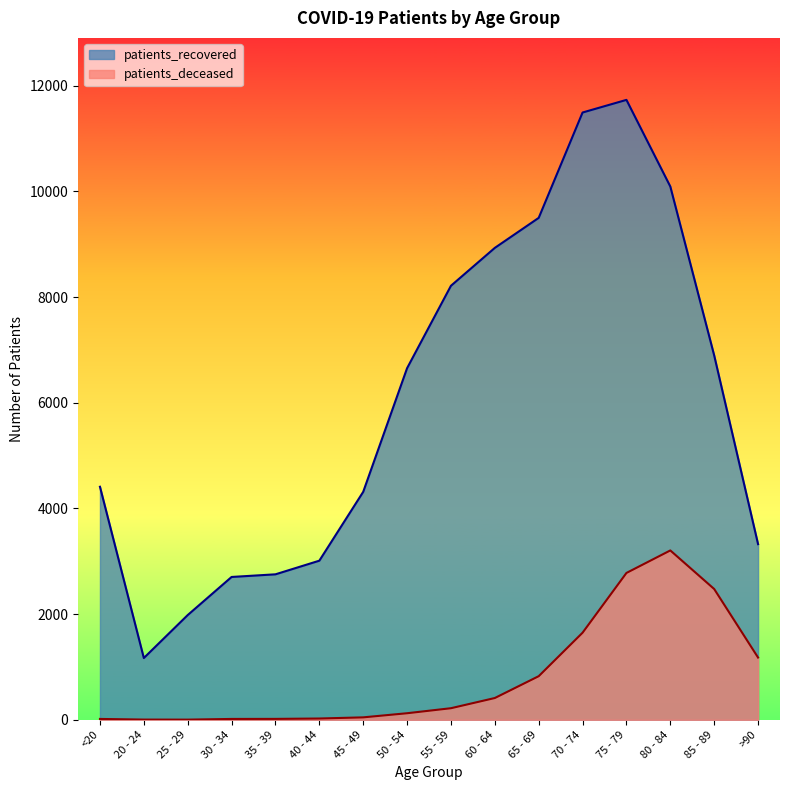

What is the difference between the patients_recovered values at >90 and 75 - 79?

8408